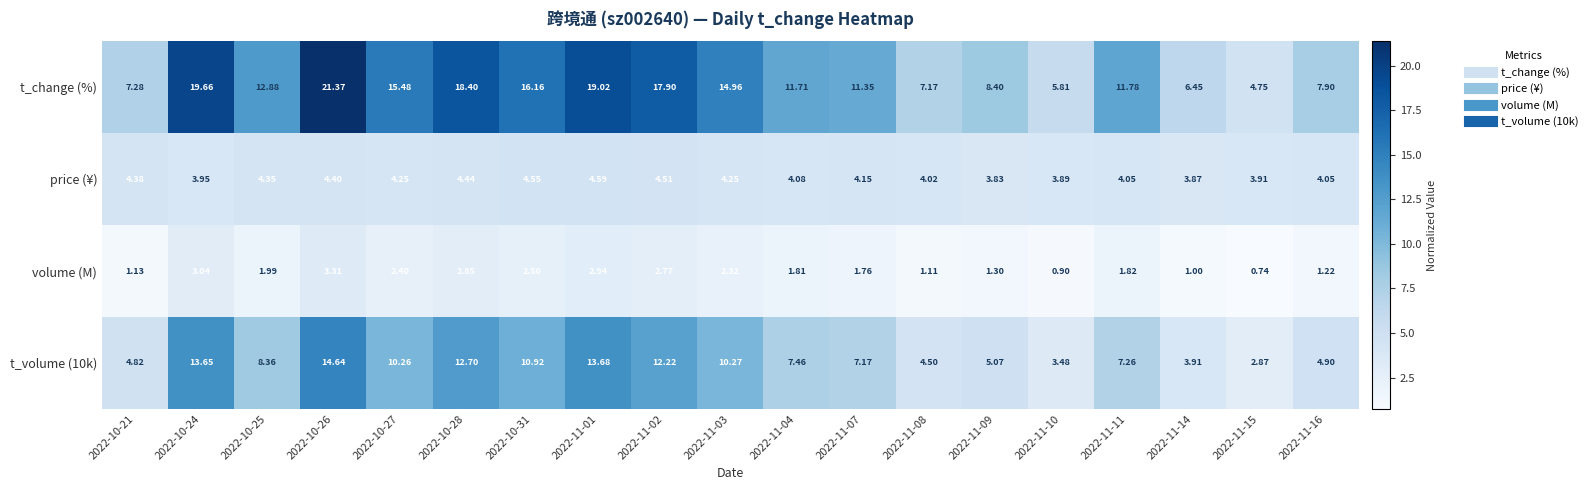

Which series has the largest total across all categories?

t_change (%)